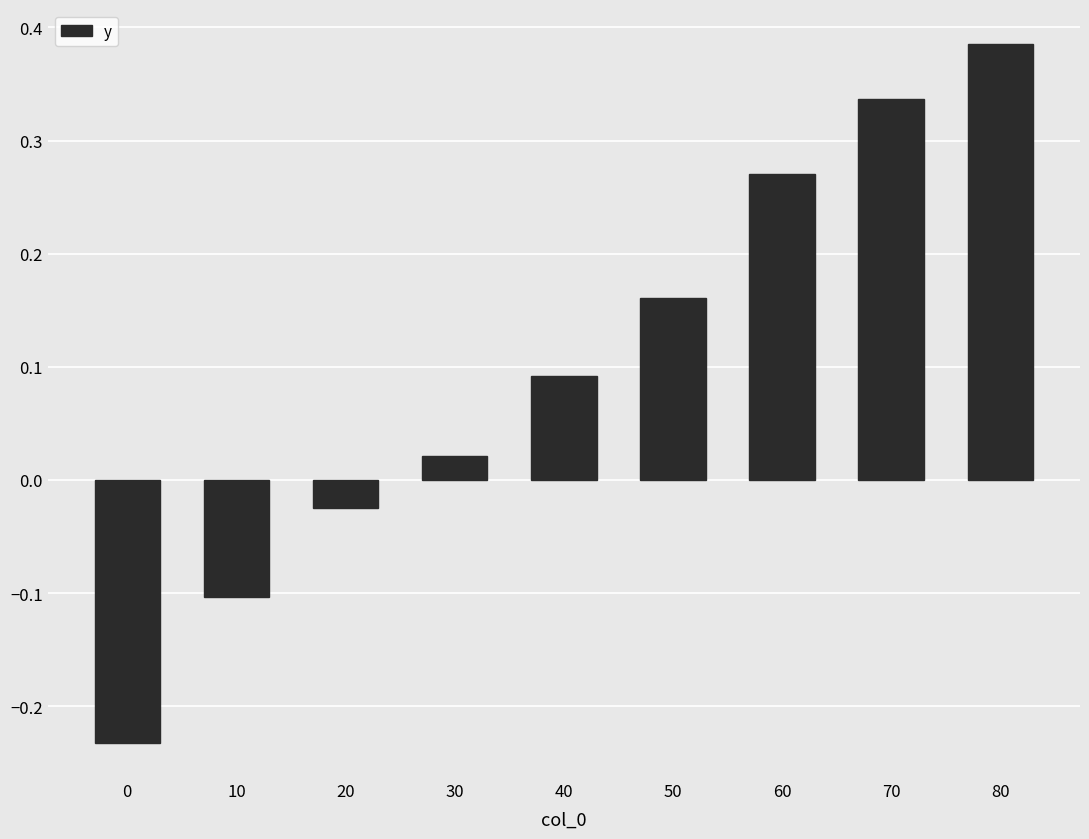

The chart shows a value of 0.5 at 70. True or false?

False